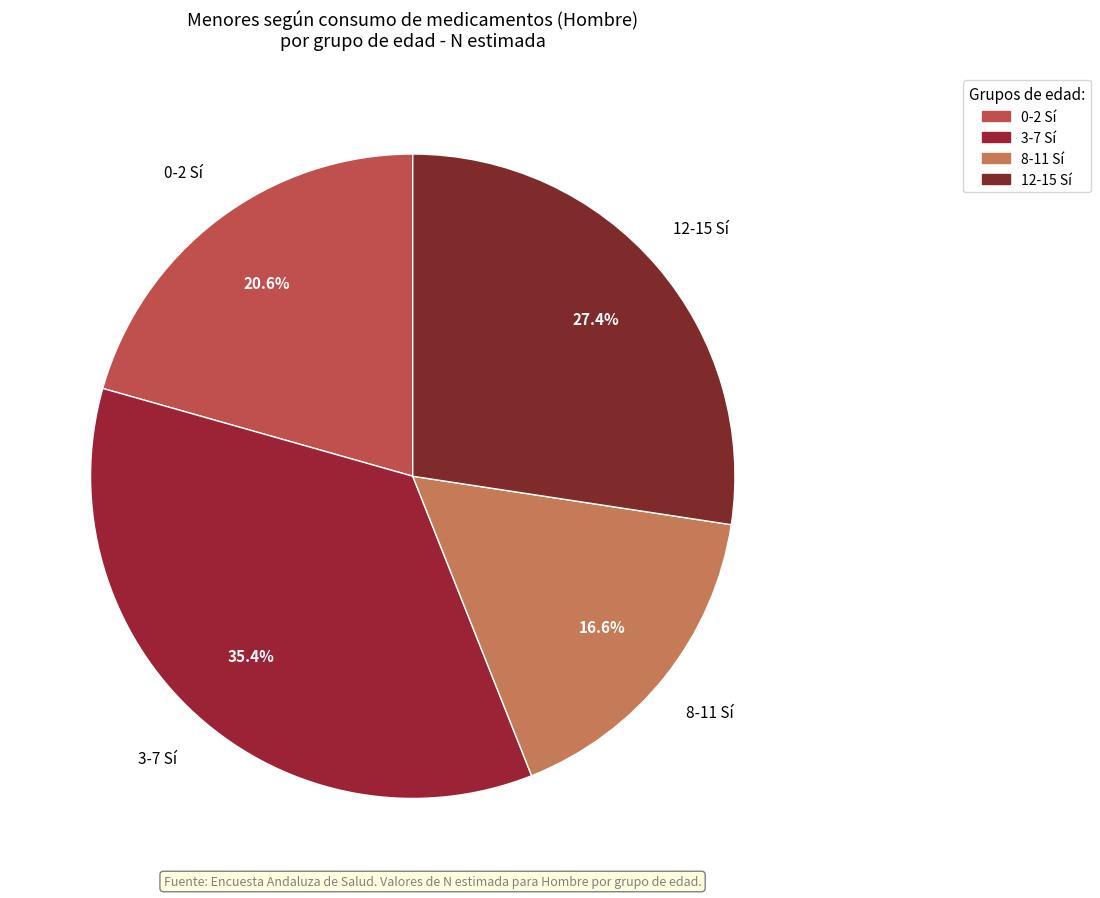

Is there a majority slice in this chart?

No